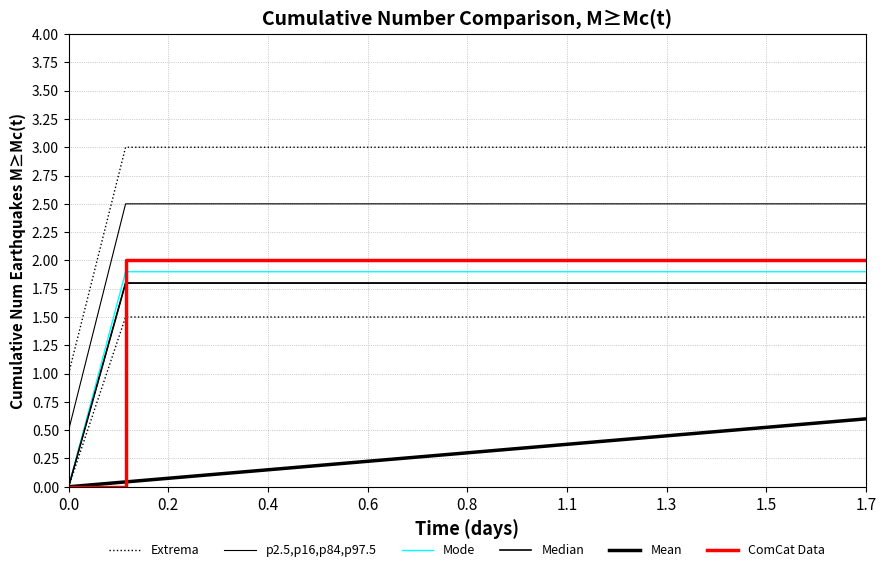

Does the chart display data point markers on the line(s)?

No